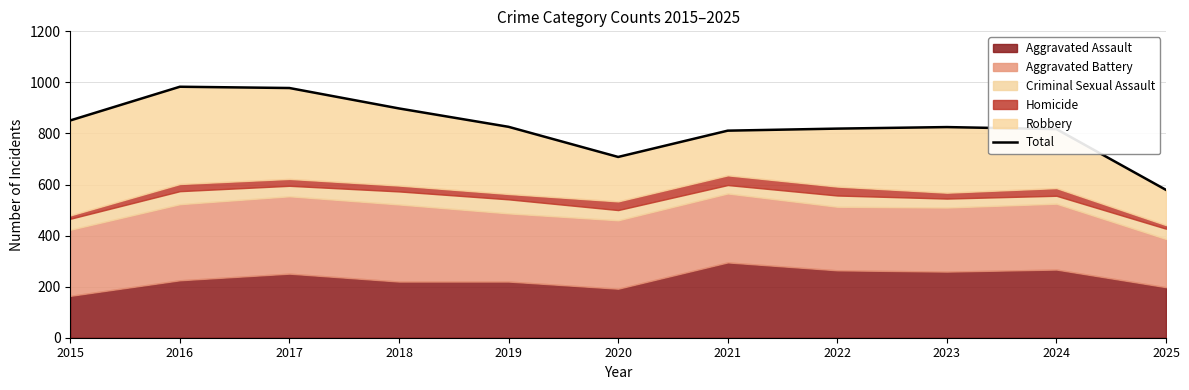

At which label does the data first exceed 825?

2015